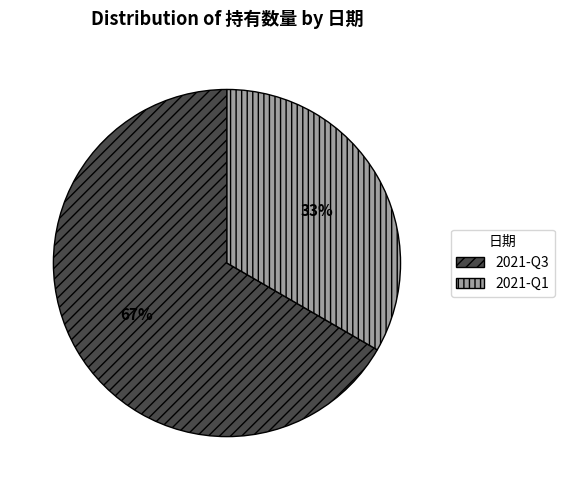

To the nearest percent, what is the average slice percentage?

50%